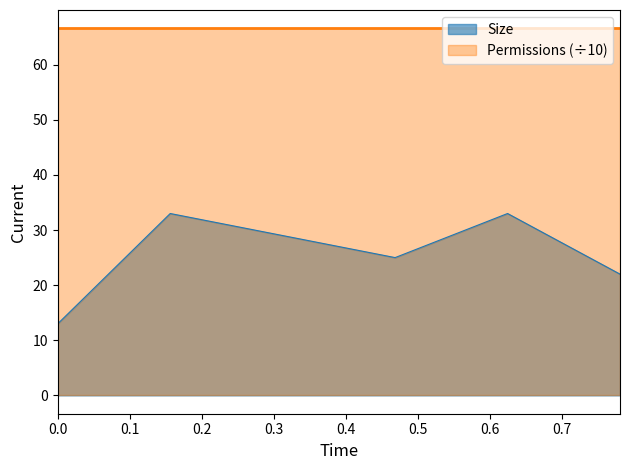

What is the greatest value displayed?

66.6